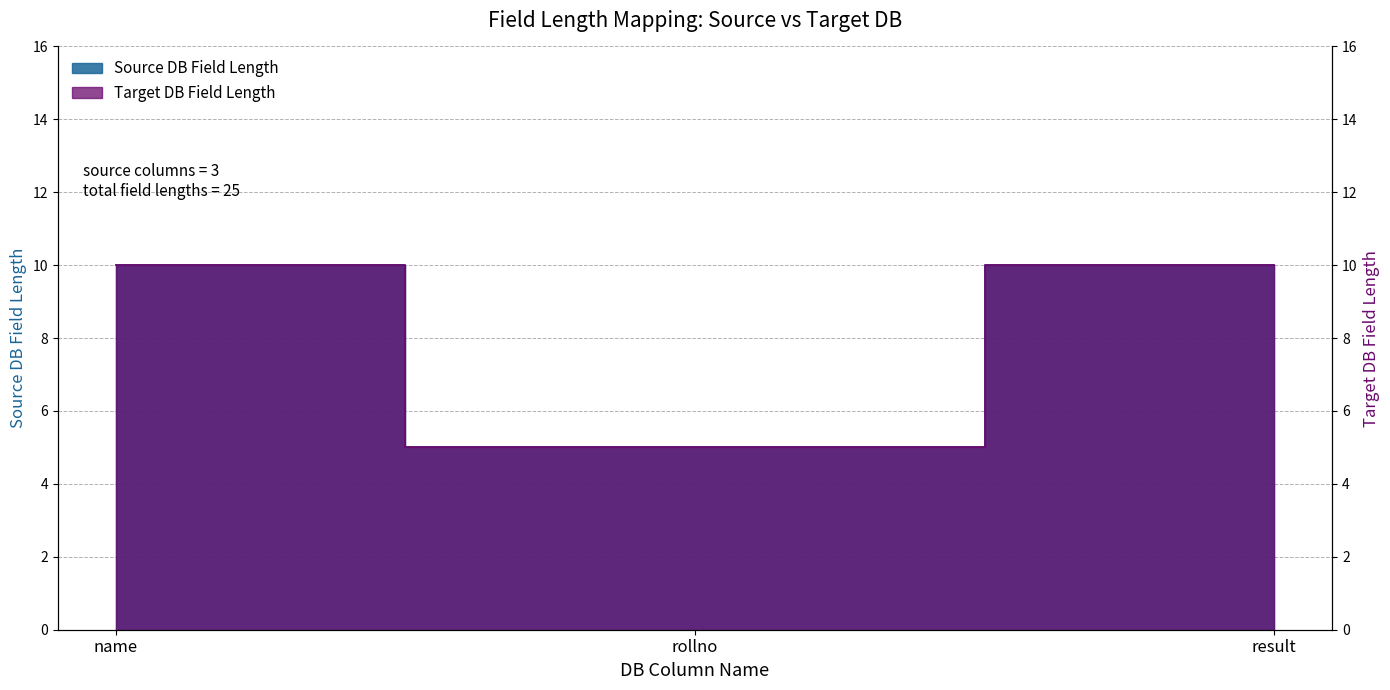

Reading left to right, what are all the values shown in this chart?

Source DB Field Length: name=10	rollno=5	result=10
Target DB Field Length: name=10	rollno=5	result=10